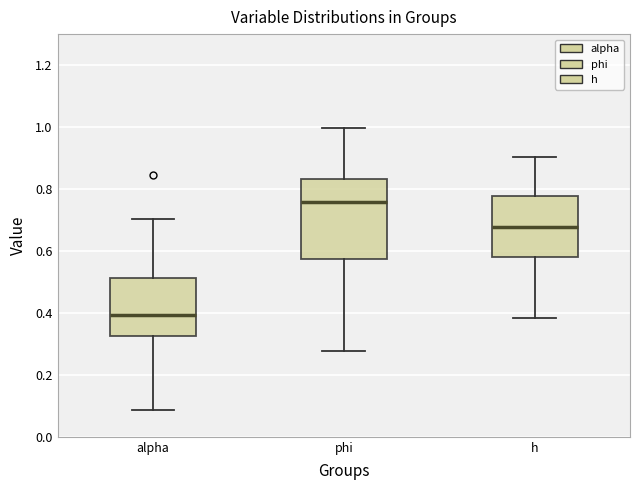

Where does the upper whisker of the box for alpha end on the y-axis? The values are not printed on the chart, so give them approximately, as read against the axis.

0.70